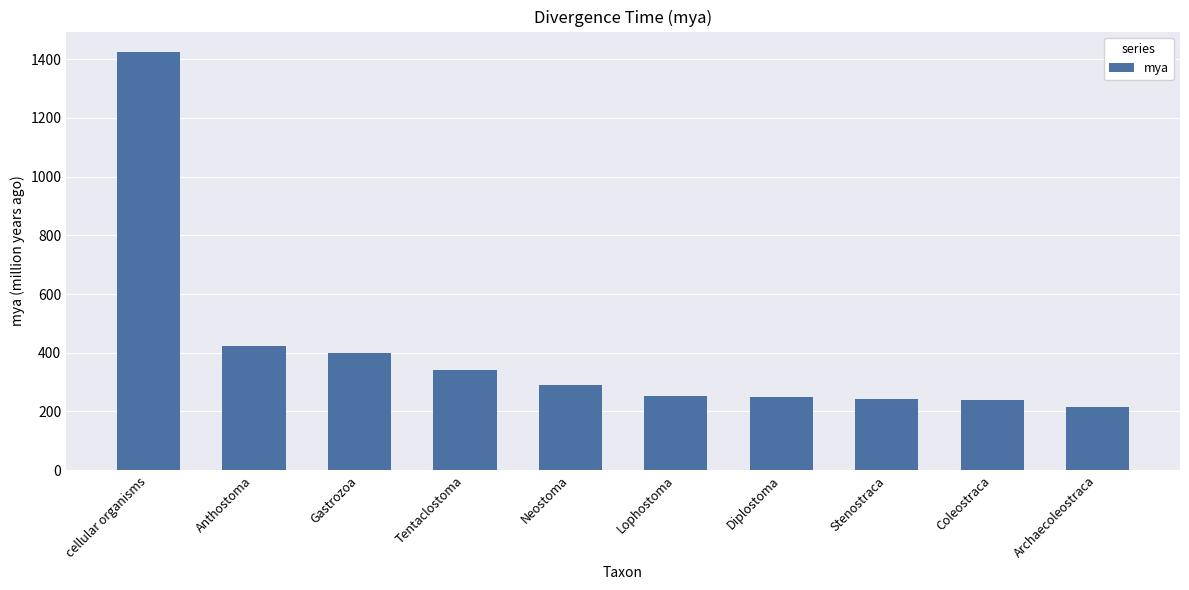

What is the label of the 1st bar from the left?

cellular organisms